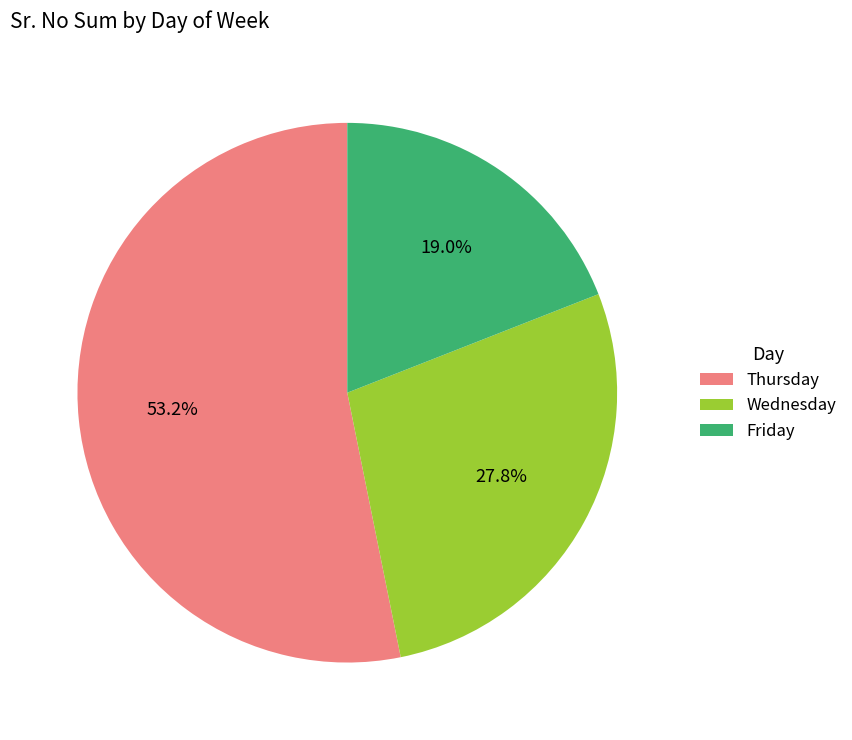

To the nearest percent, what portion does Wednesday represent?

28%